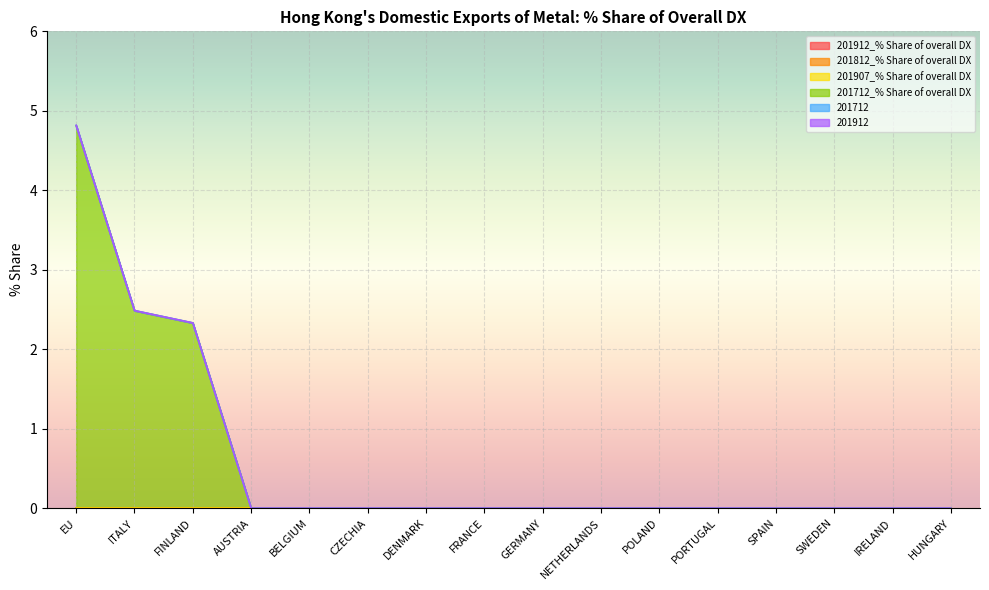

List the labels in order of 201712 value, largest first.

EU, ITALY, FINLAND, AUSTRIA, BELGIUM, CZECHIA, DENMARK, FRANCE, GERMANY, NETHERLANDS, POLAND, PORTUGAL, SPAIN, SWEDEN, IRELAND, HUNGARY